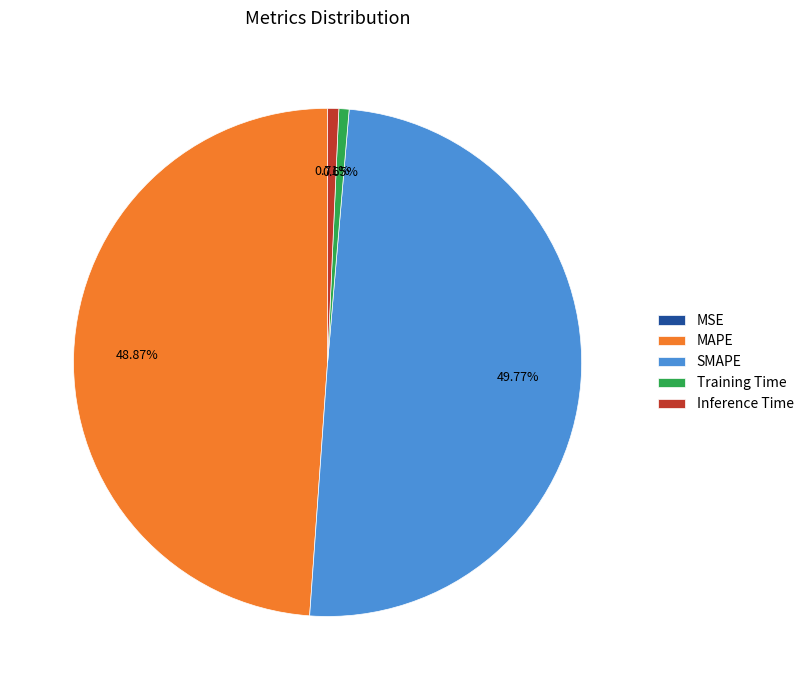

Which slice is the largest?

SMAPE